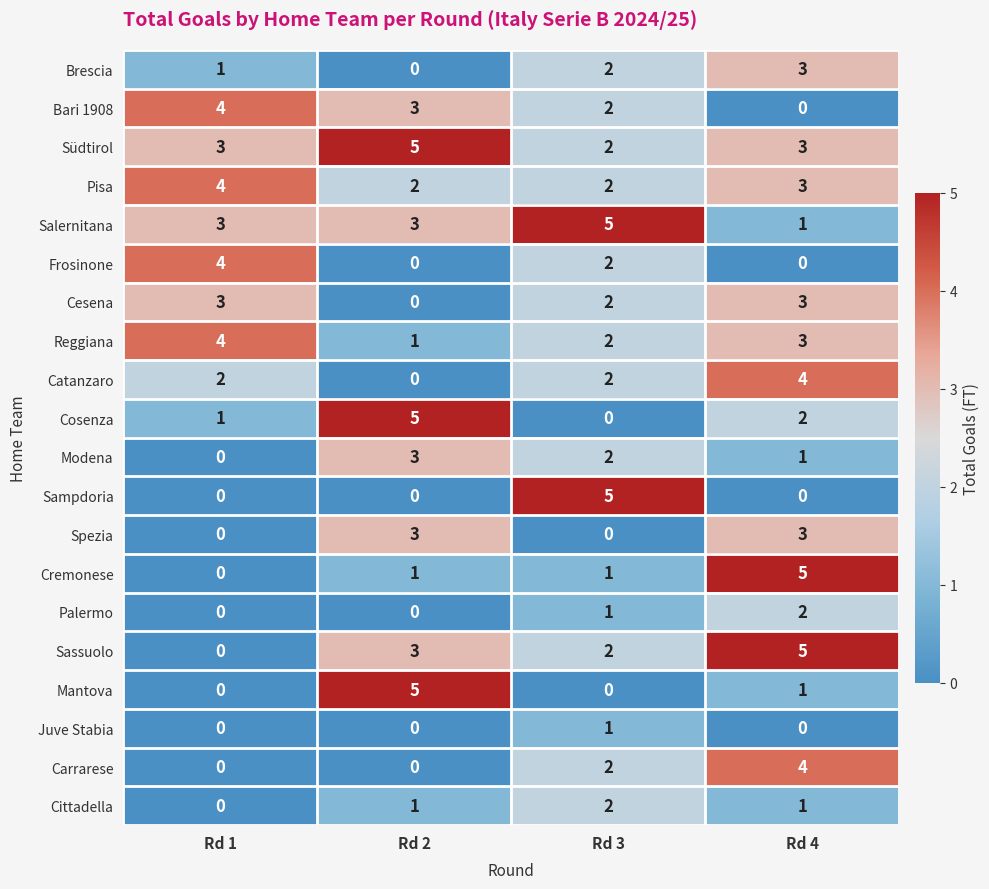

Where is Bari 1908 nearest to the value 2?

Rd 3